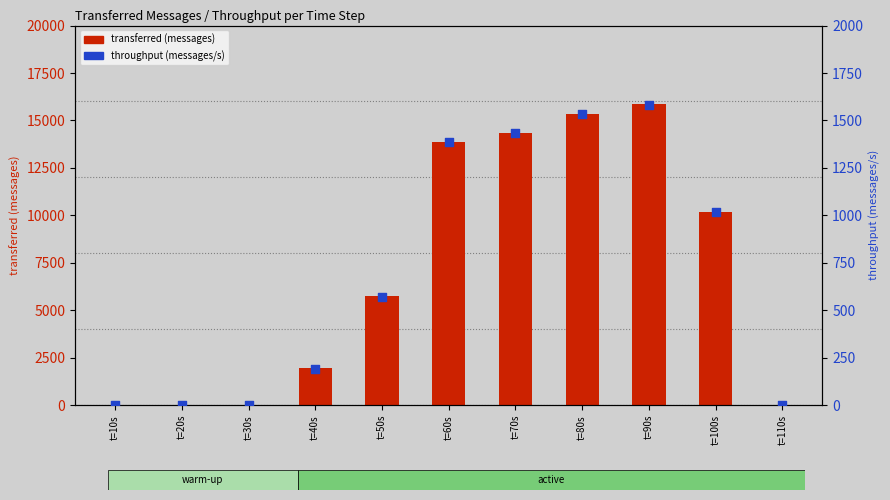

Which series reaches the maximum Y coordinate?

transferred (messages)